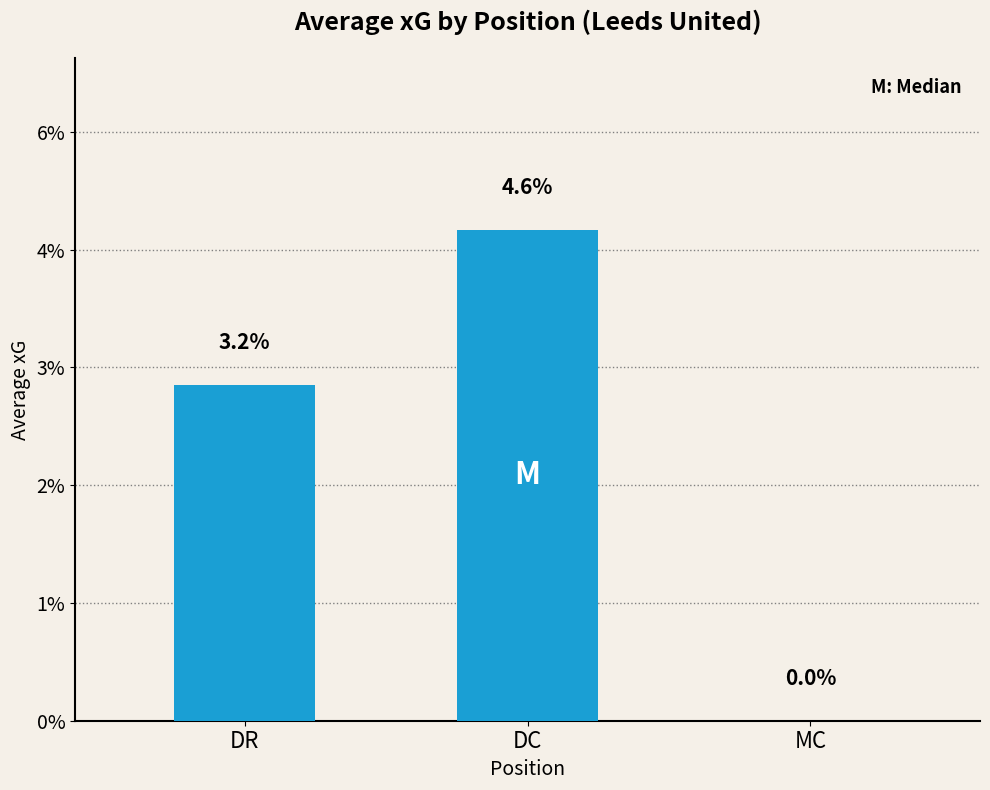

Where is the data nearest to the value 0?

MC